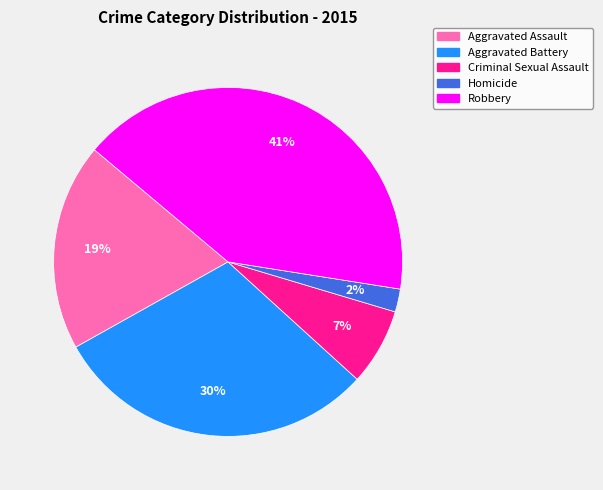

Approximately how many times larger is the value at Homicide compared to Criminal Sexual Assault?

0.3